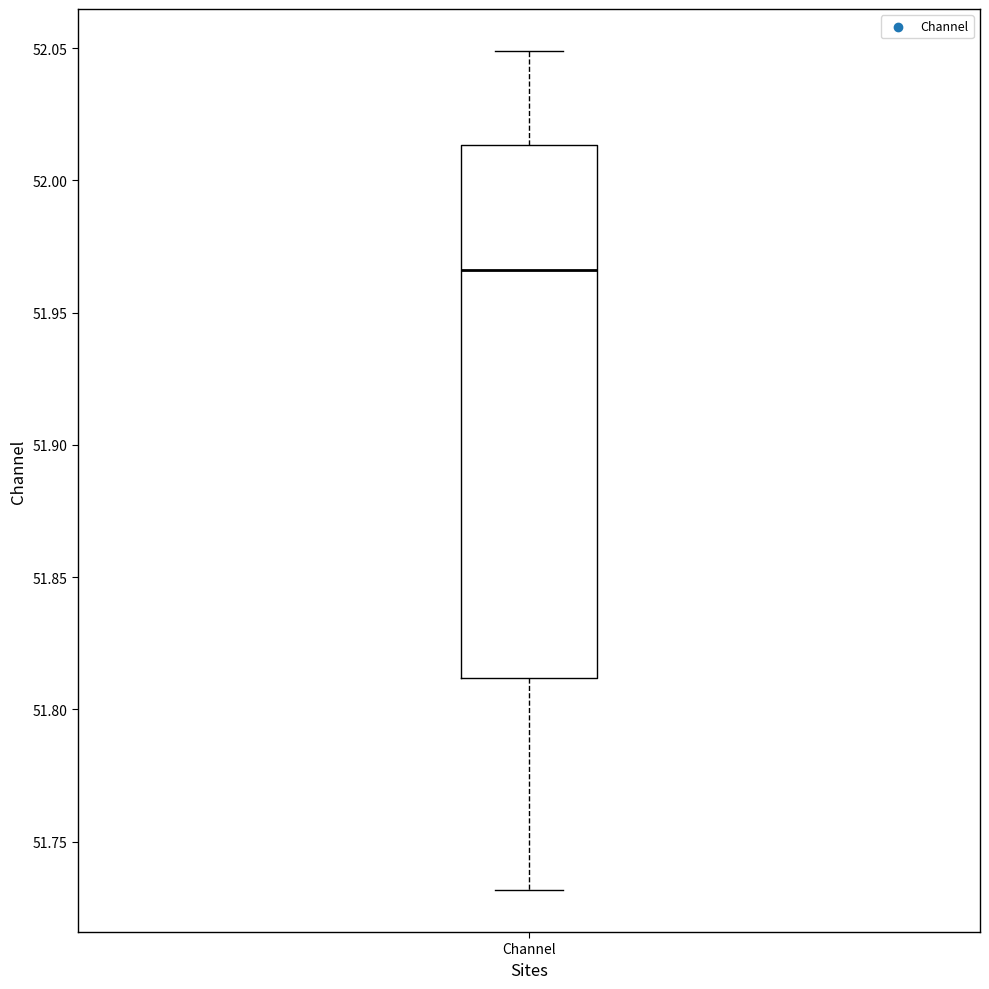

Transcribe this box plot: give where the median line is, the range the box spans, and where the two whiskers end, as read against the y-axis. The values are not printed on the chart, so give them approximately, as read against the axis.

median 51.965, box 51.810 to 52.015, whiskers 51.730 to 52.050